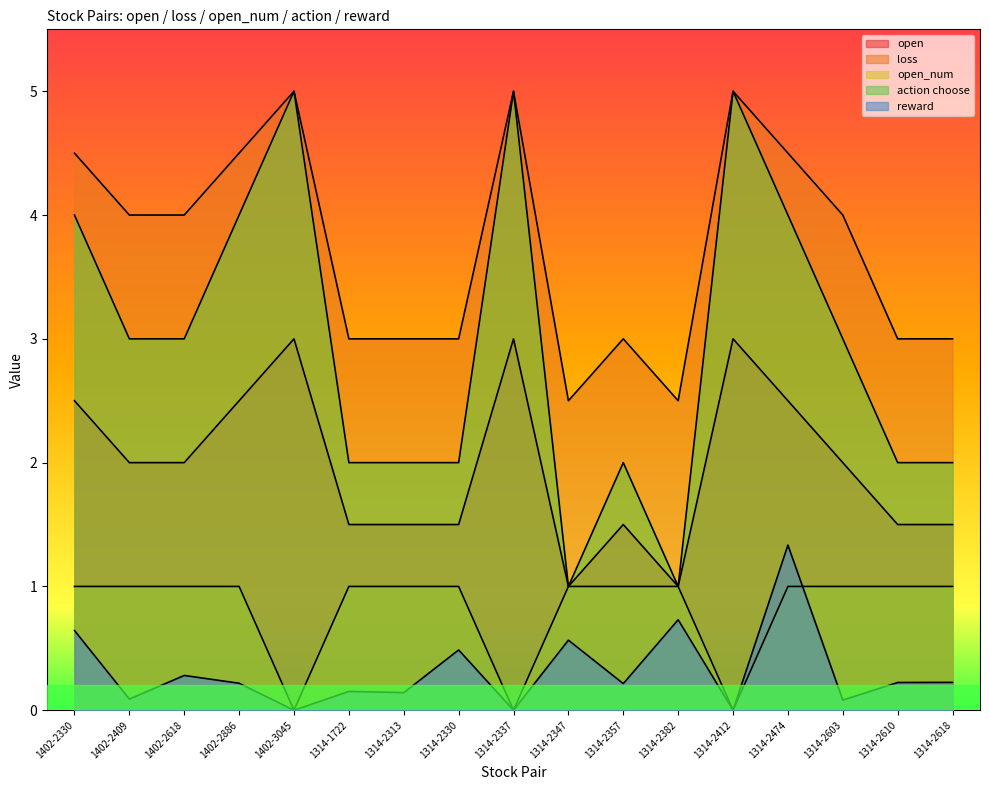

True or false: action choose and loss intersect in this chart.

False